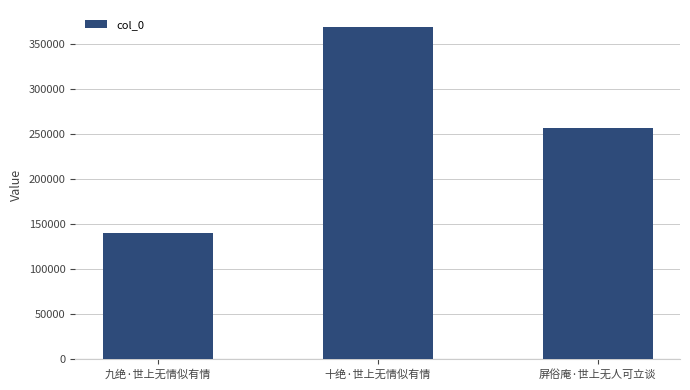

What is the difference between the values at 十绝·世上无情似有情 and 屏俗庵·世上无人可立谈?

112366